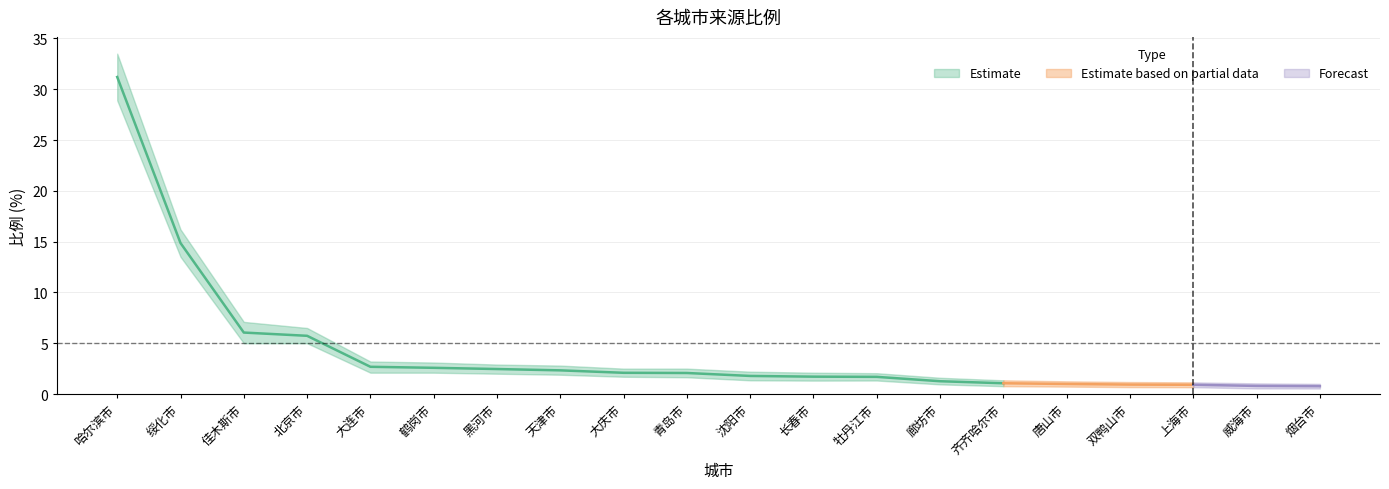

The value of 比例 at 北京市 is 3.9. True or false?

False